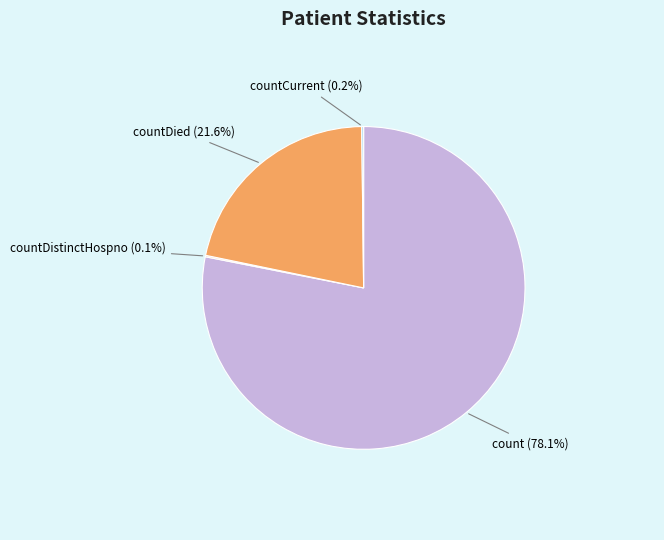

To the nearest percent, what is the difference between the largest and smallest slice percentages?

78%